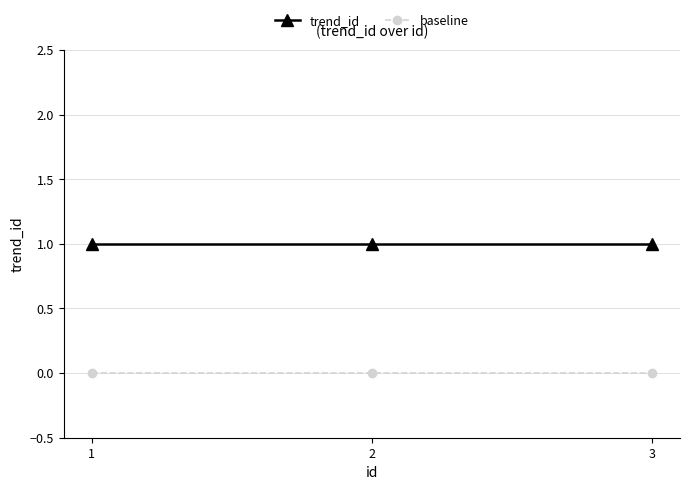

Is it true that trend_id equals 1 at 1?

True